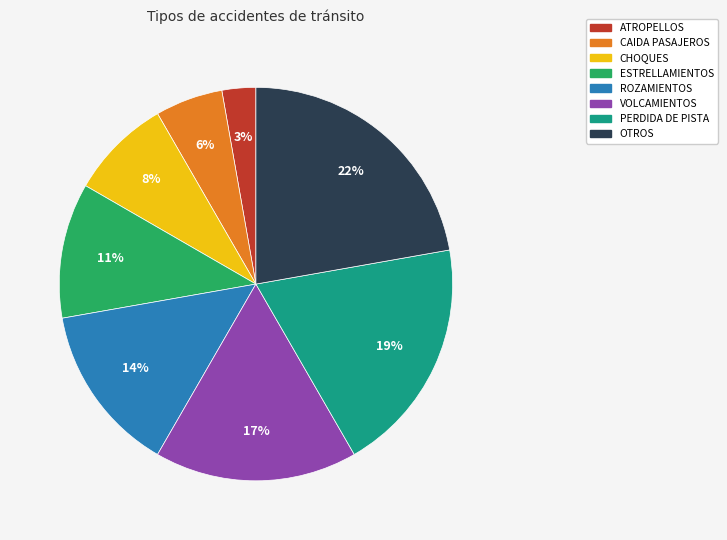

To the nearest percent, what is the combined percentage of ESTRELLAMIENTOS and OTROS?

33%